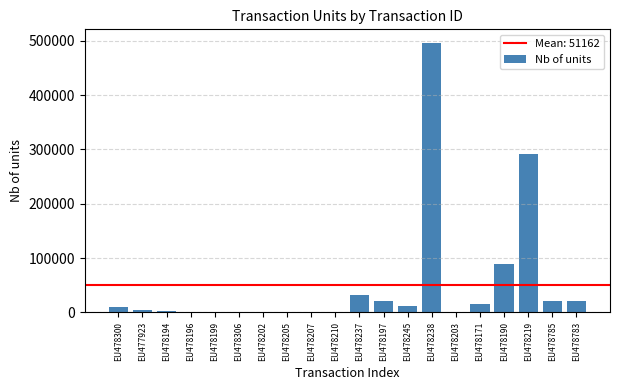

The value at EU478245 is 12000. True or false?

True